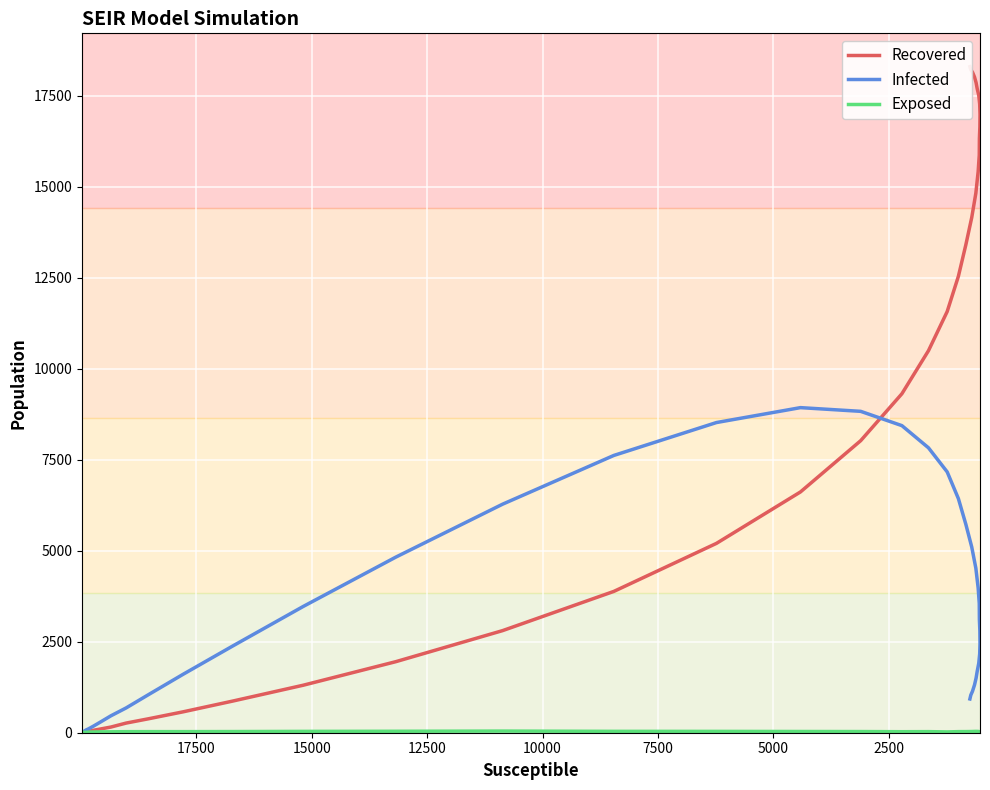

How many values in the Infected series are below 2384?

20